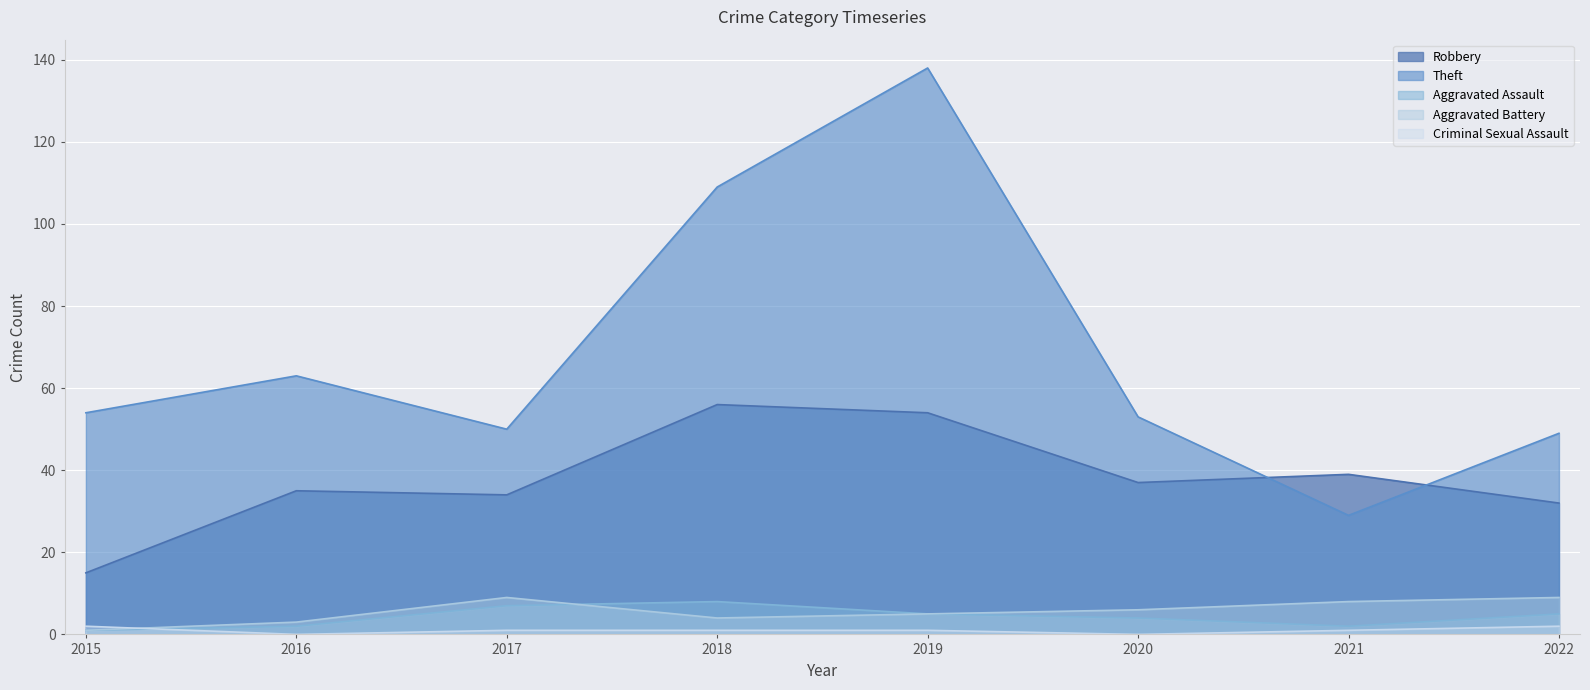

What is the average value of the Criminal Sexual Assault series?

1